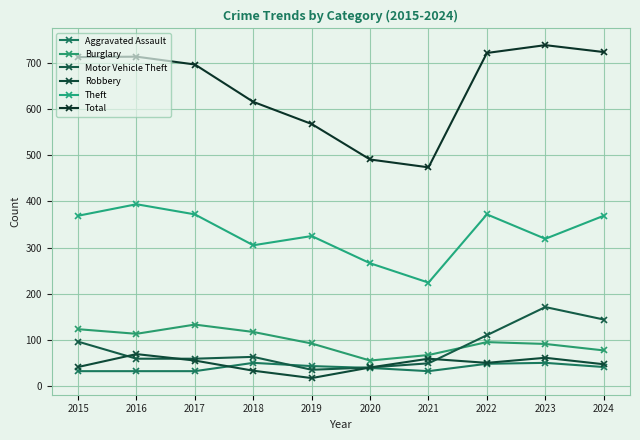

Reading left to right, list all the values displayed in this chart.

Aggravated Assault: 2015=32	2016=32	2017=32	2018=50	2019=43	2020=39	2021=32	2022=48	2023=50	2024=41
Burglary: 2015=123	2016=113	2017=133	2018=117	2019=92	2020=55	2021=67	2022=95	2023=91	2024=77
Motor Vehicle Theft: 2015=96	2016=59	2017=59	2018=63	2019=35	2020=40	2021=49	2022=110	2023=171	2024=144
Robbery: 2015=41	2016=69	2017=55	2018=33	2019=17	2020=40	2021=59	2022=50	2023=61	2024=47
Theft: 2015=369	2016=394	2017=372	2018=305	2019=325	2020=266	2021=224	2022=372	2023=319	2024=369
Total: 2015=713	2016=714	2017=697	2018=616	2019=568	2020=491	2021=474	2022=722	2023=739	2024=724